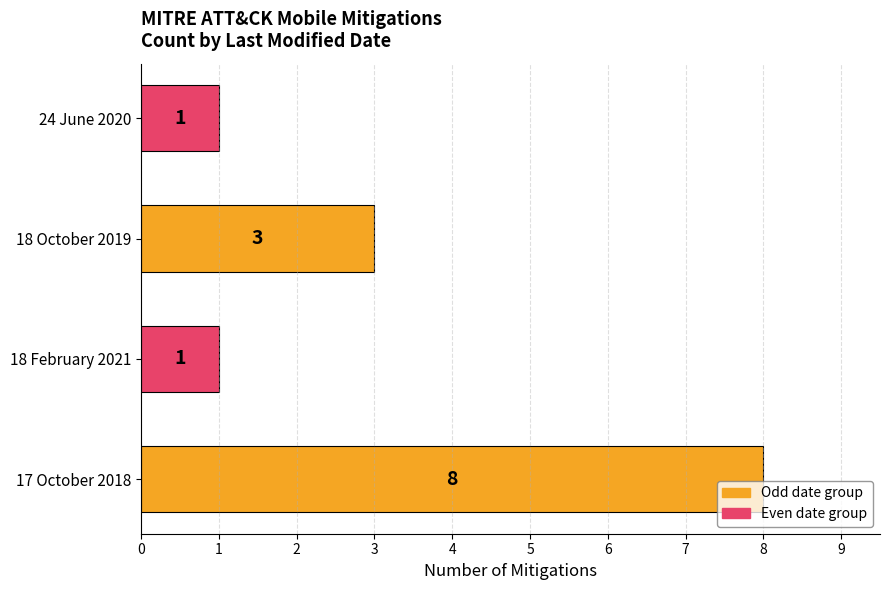

At which label is the value closest to 4?

18 October 2019